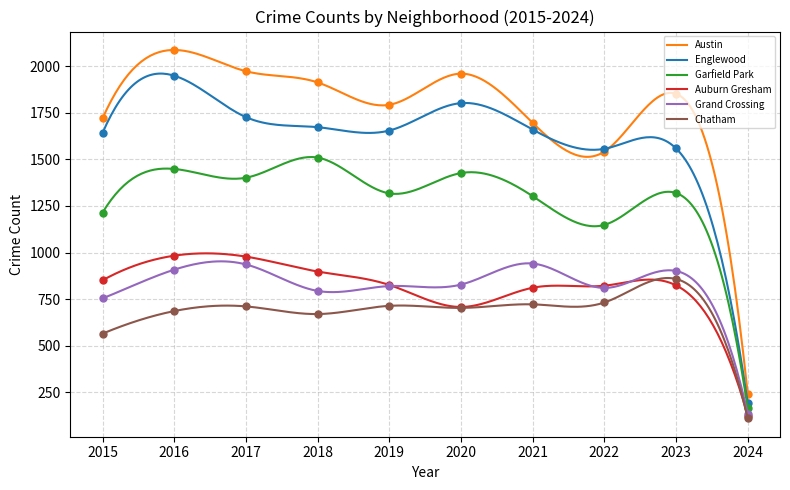

Which series contains the highest Y value?

Austin